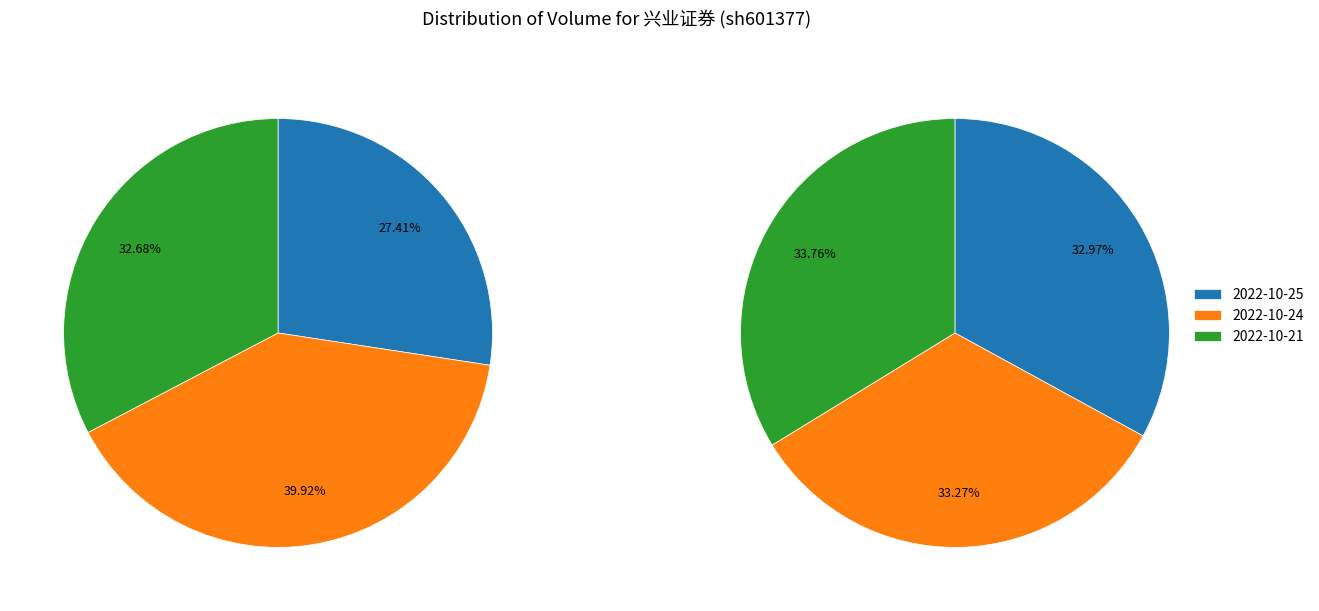

What is the smallest slice in the pie chart?

2022-10-25